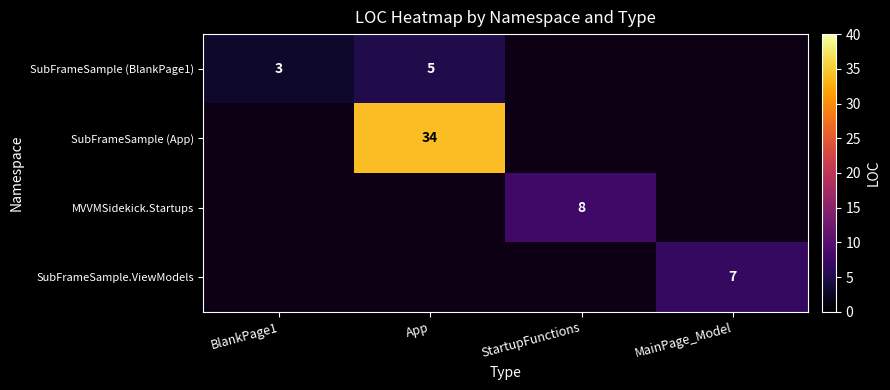

How many series are shown in this chart?

4